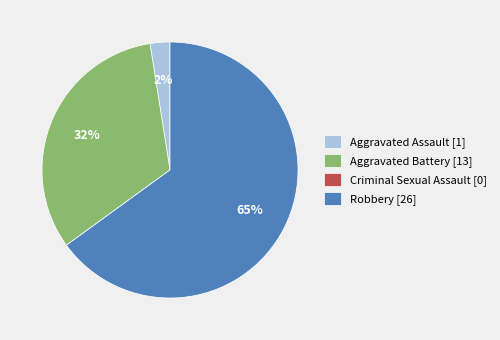

Is the sum of Aggravated Assault [1] and Robbery [26] greater than half?

Yes